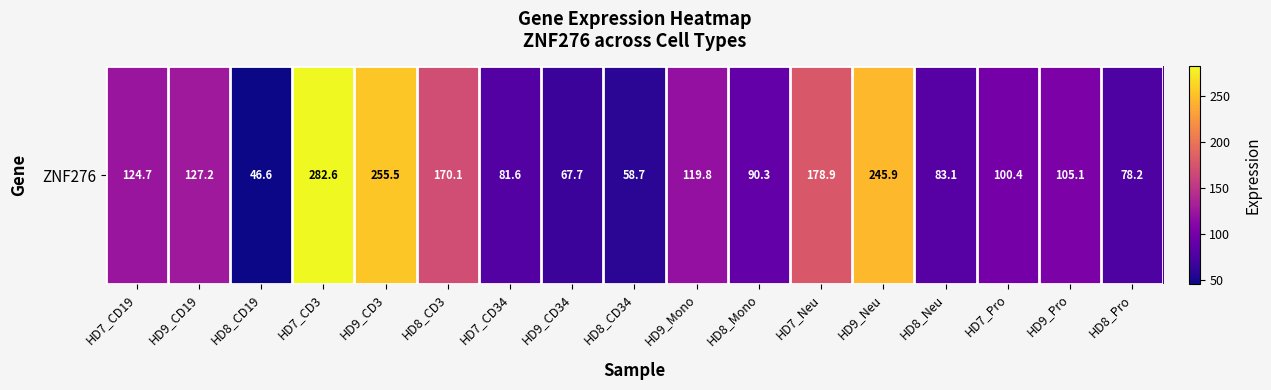

Reading left to right, list all the values displayed in this chart.

124.7	127.2	46.6	282.6	255.5	170.1	81.6	67.7	58.7	119.8	90.3	178.9	245.9	83.1	100.4	105.1	78.2